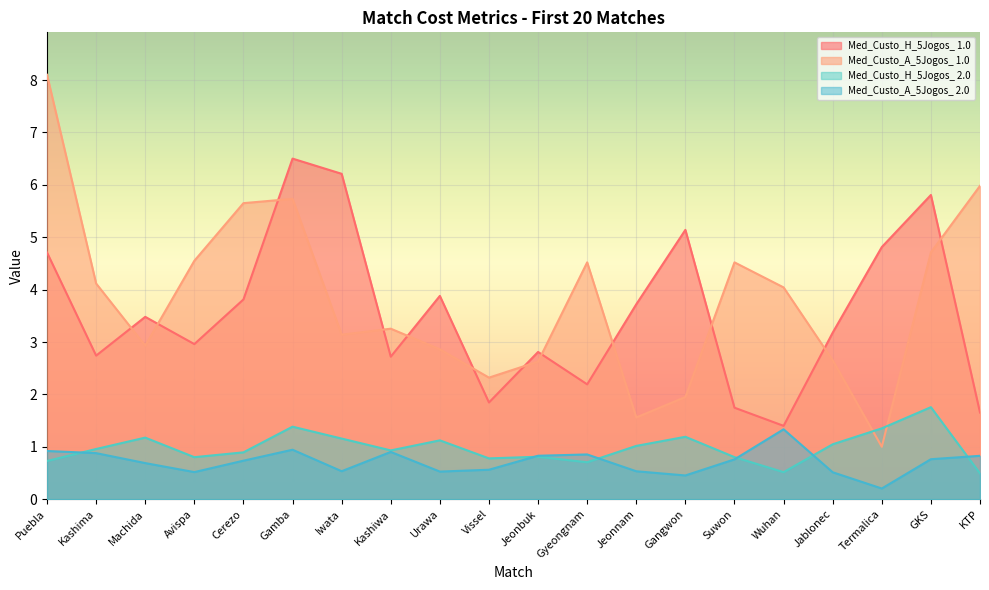

How many distinct data groups are displayed?

4